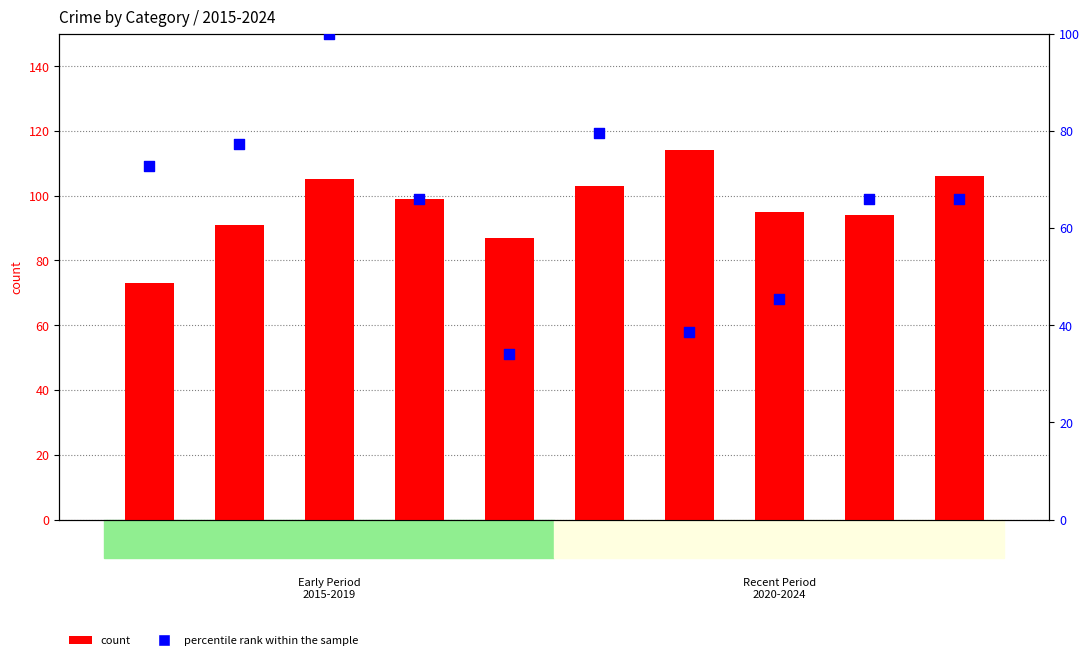

At which category is the sum across all series the highest?

2017